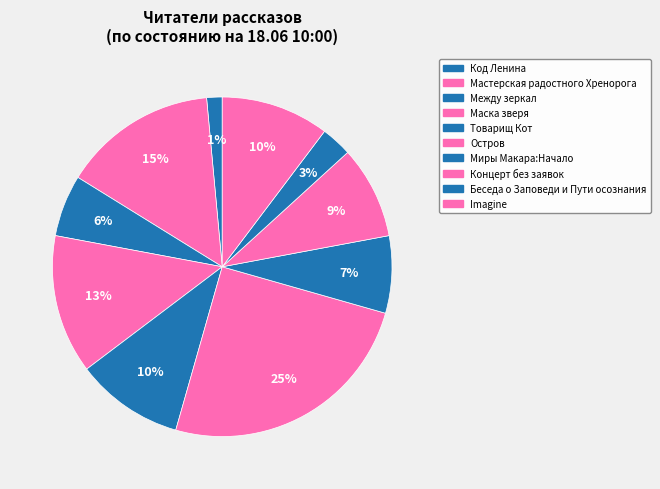

What is the largest slice in the pie chart?

Остров